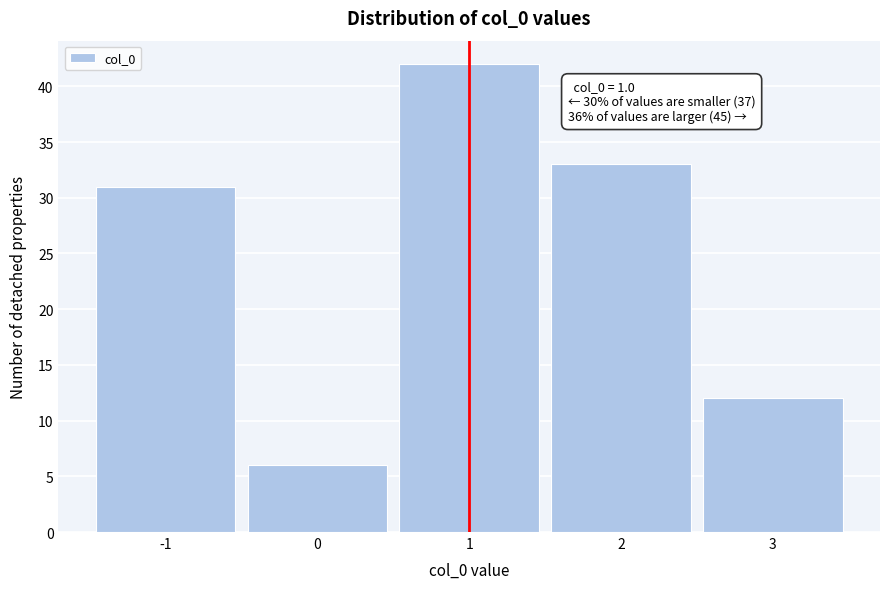

Which range on the x-axis has the tallest bar?

0.5 to 1.5